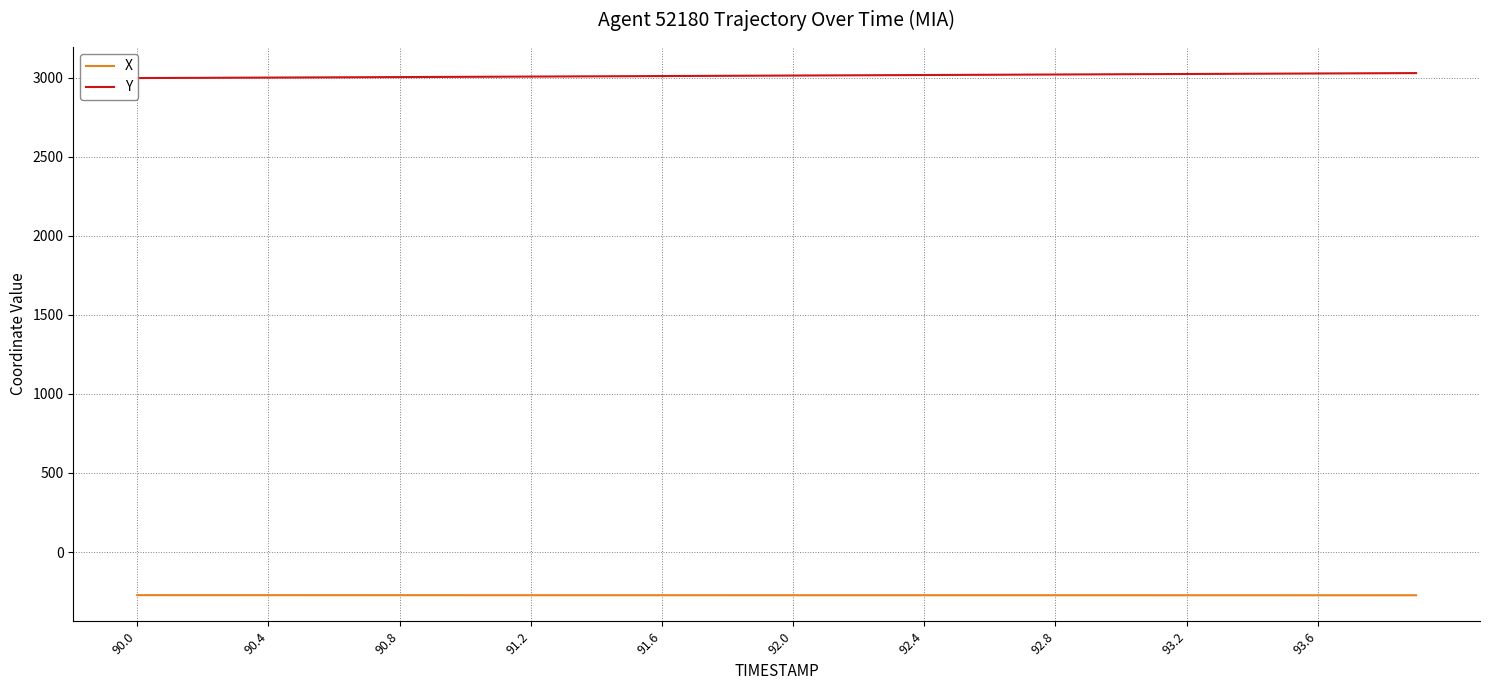

How many values in the X series exceed -273?

5